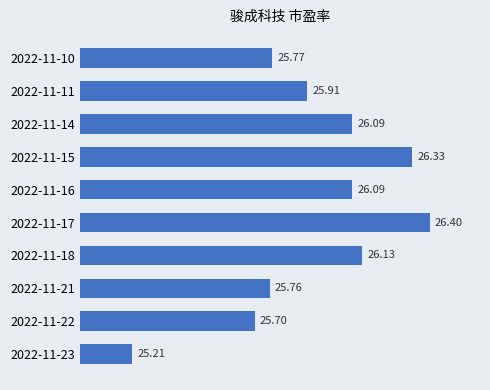

Count the number of values greater than 26.

5